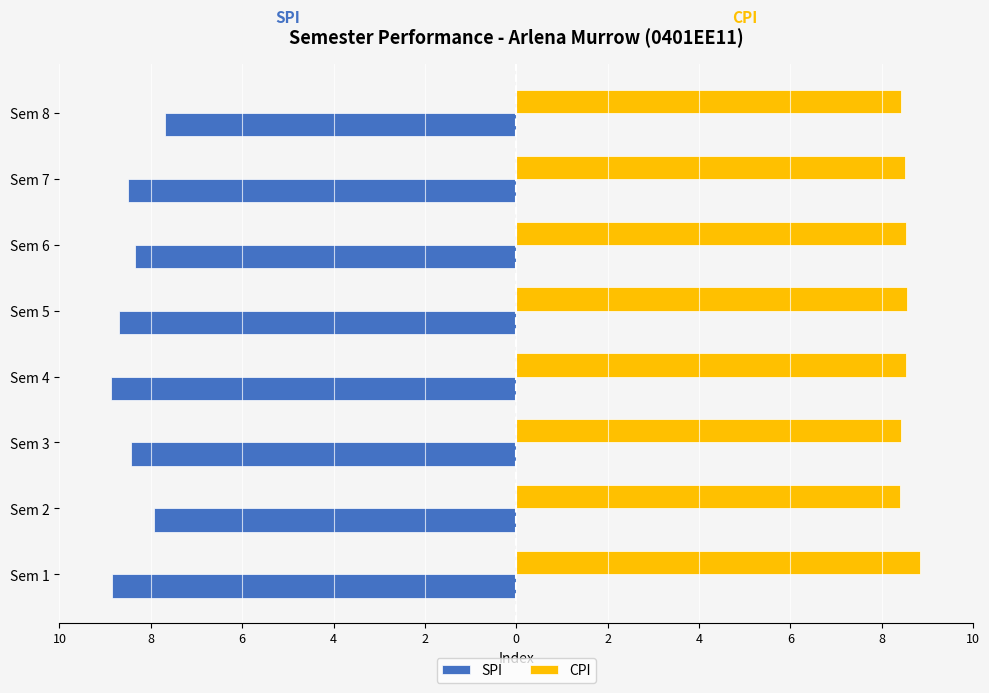

What are all the series names shown in the legend?

SPI, CPI